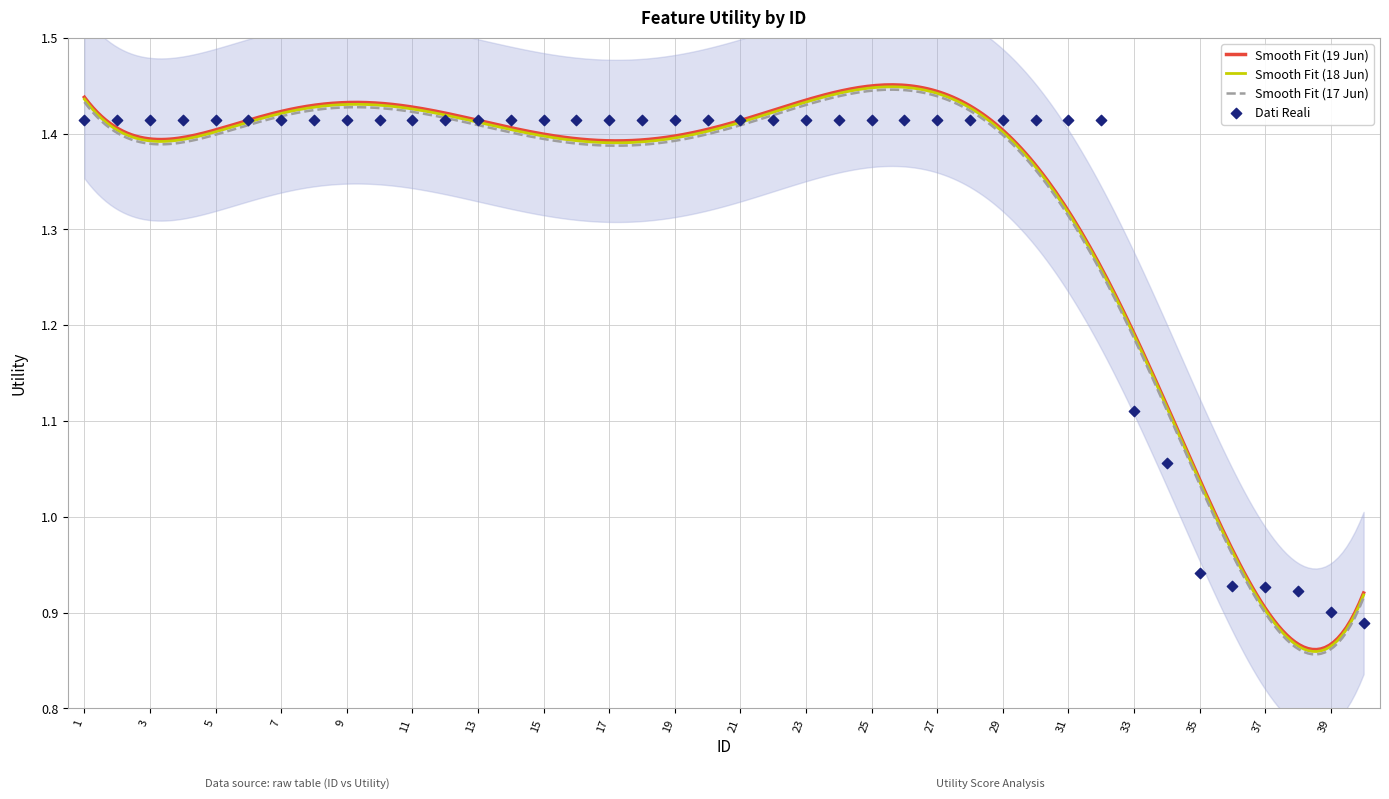

Approximately how many times larger is the value at 38 compared to 6?

0.7